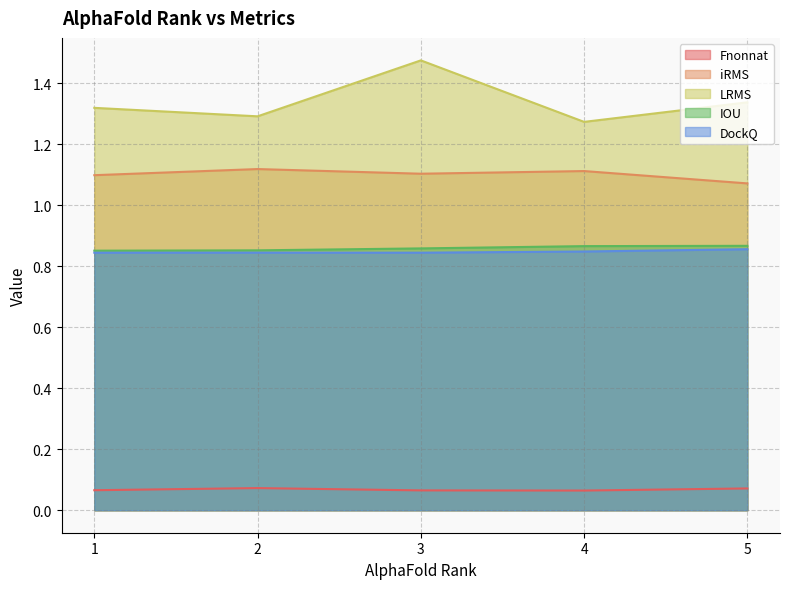

True or false: iRMS and DockQ intersect in this chart.

False